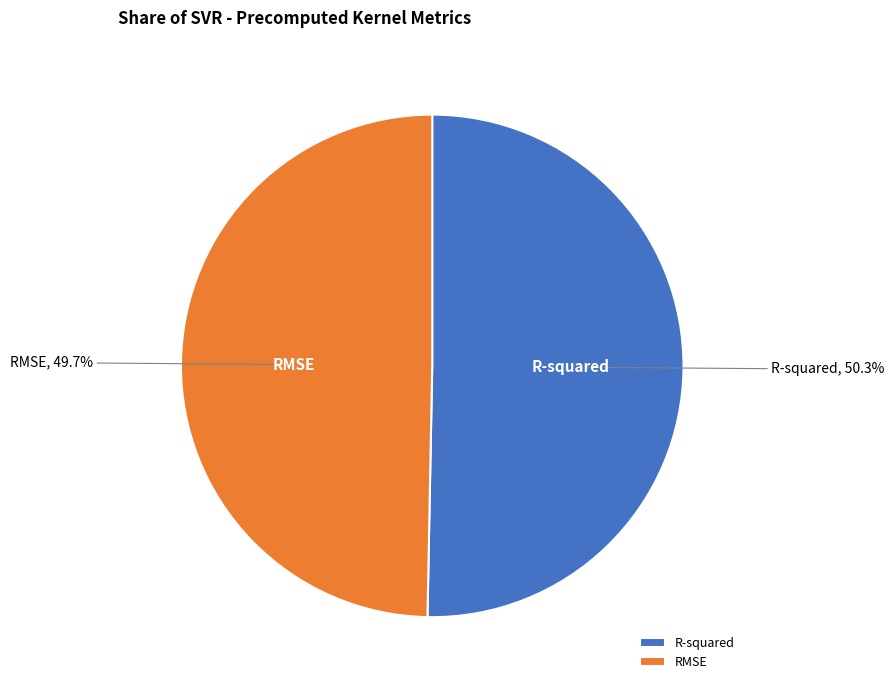

How many segments does this pie chart have?

2